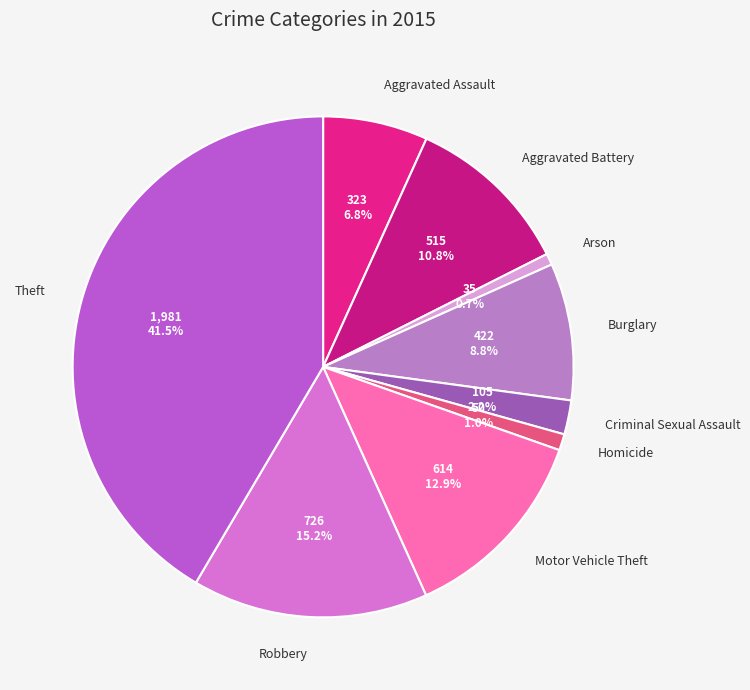

Is it true that Aggravated Assault is 1% of the pie?

False